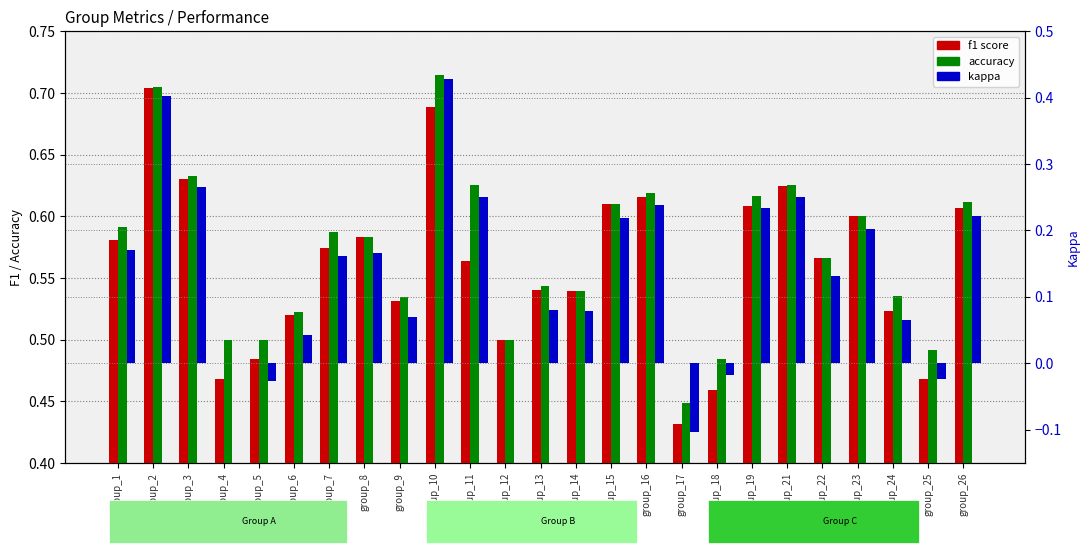

What is the value of the accuracy bar at the 8th from the left?

0.6